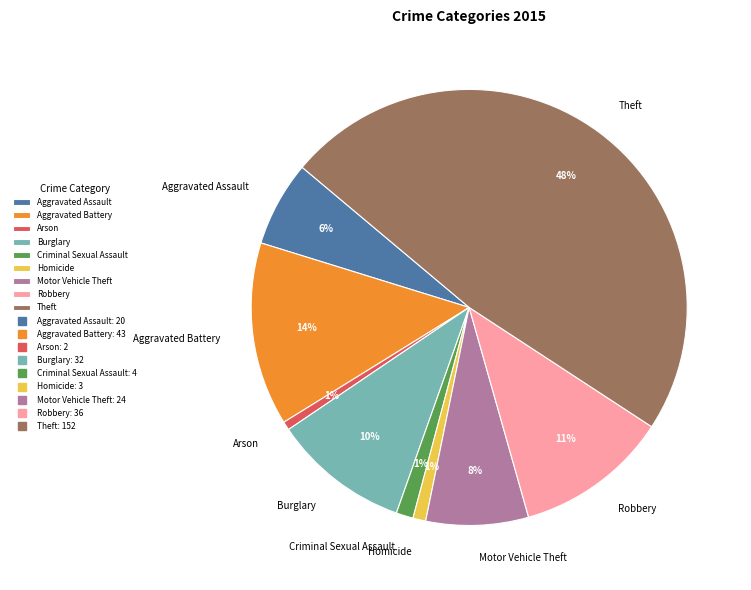

To the nearest percent, what is the difference between the largest and smallest slice percentages?

47%